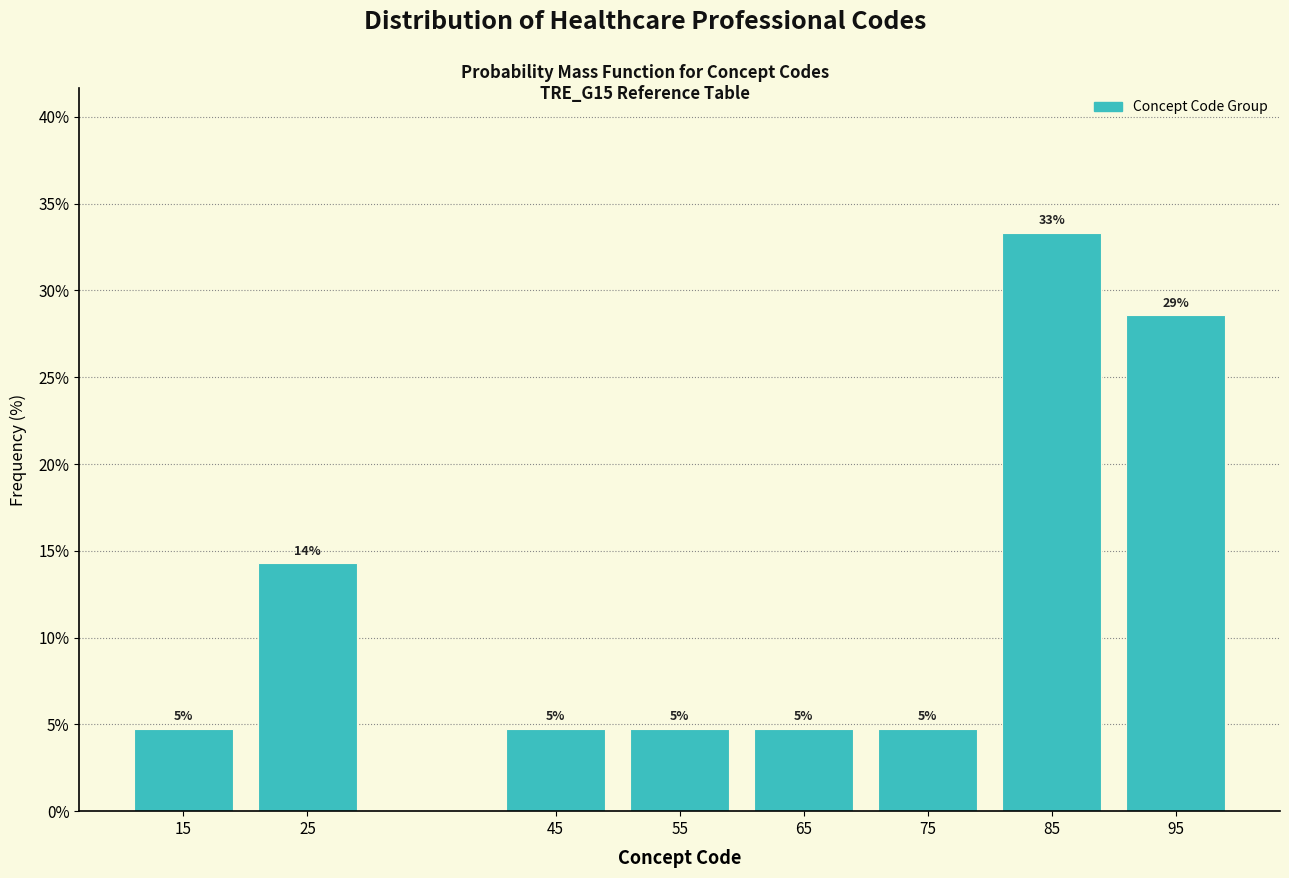

Does the chart contain any negative values?

No